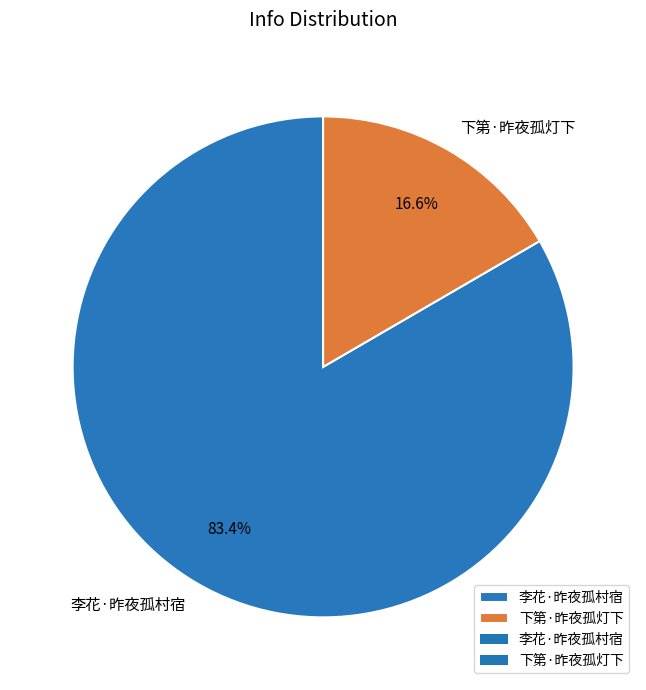

Which slice represents more than half of the pie?

李花·昨夜孤村宿